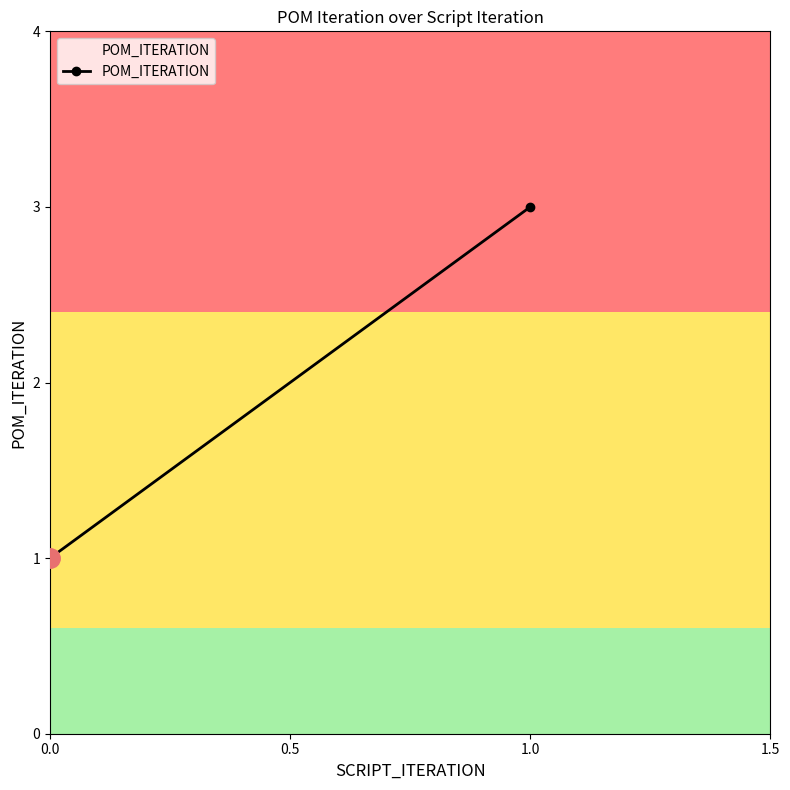

The value at 1.0 is 2. True or false?

False